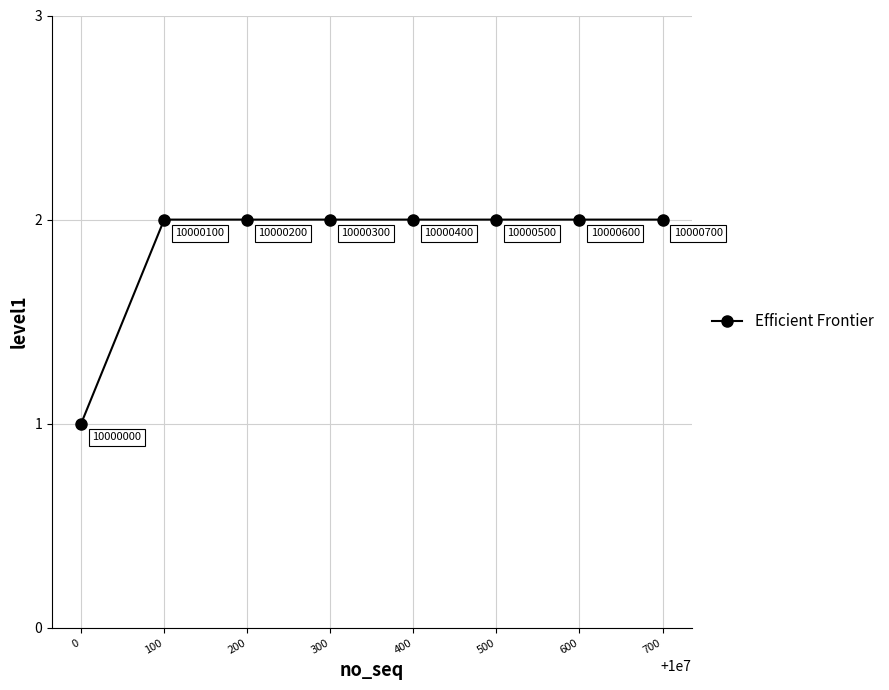

What is the sum of all values?

15